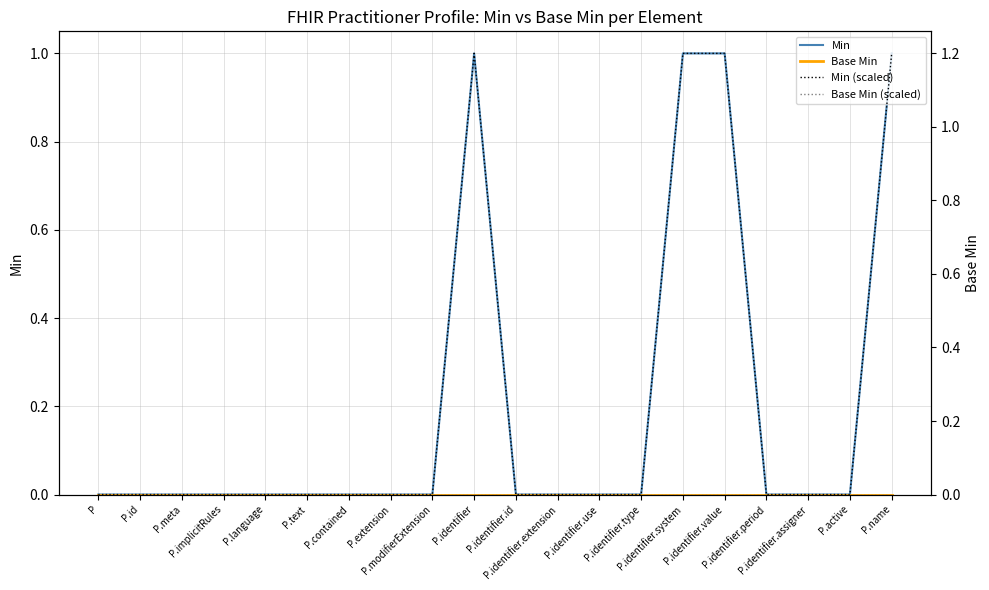

At which label is Min closest to 0?

P